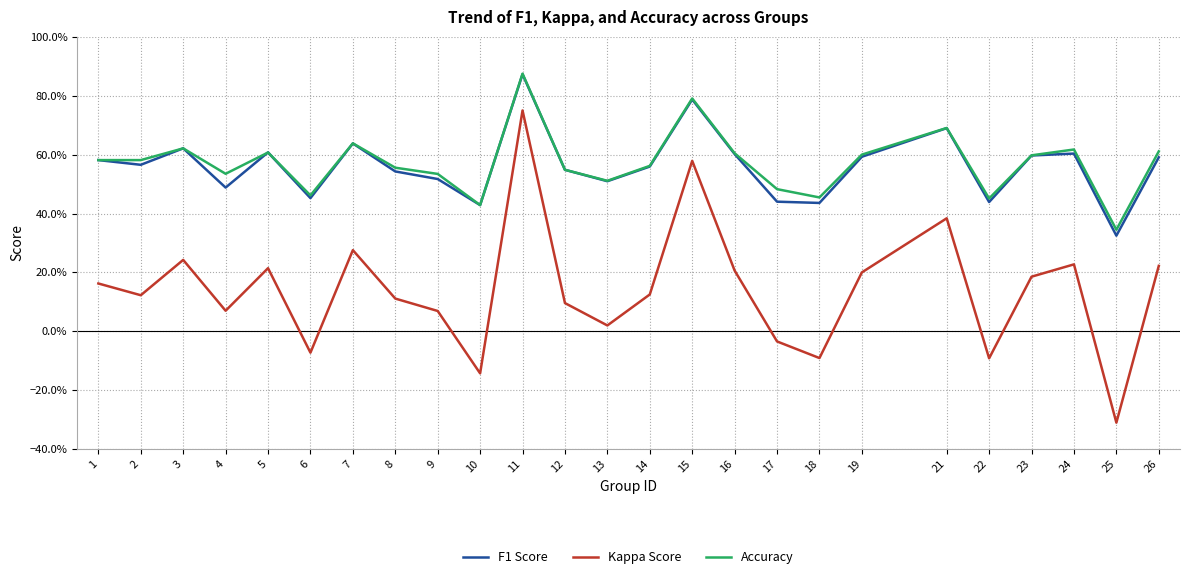

Which series has the widest spread of values?

Kappa Score